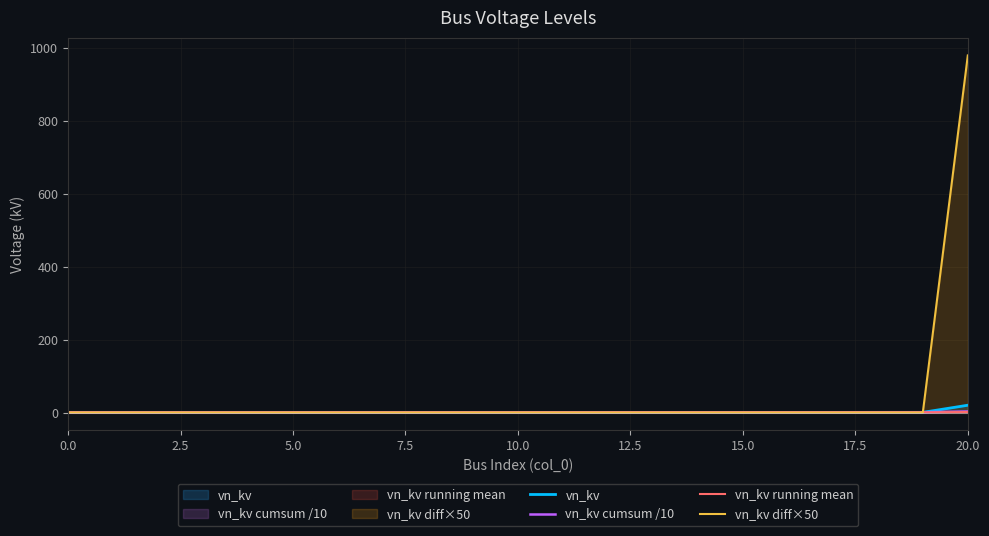

At which category is the sum across all series the highest?

20.0